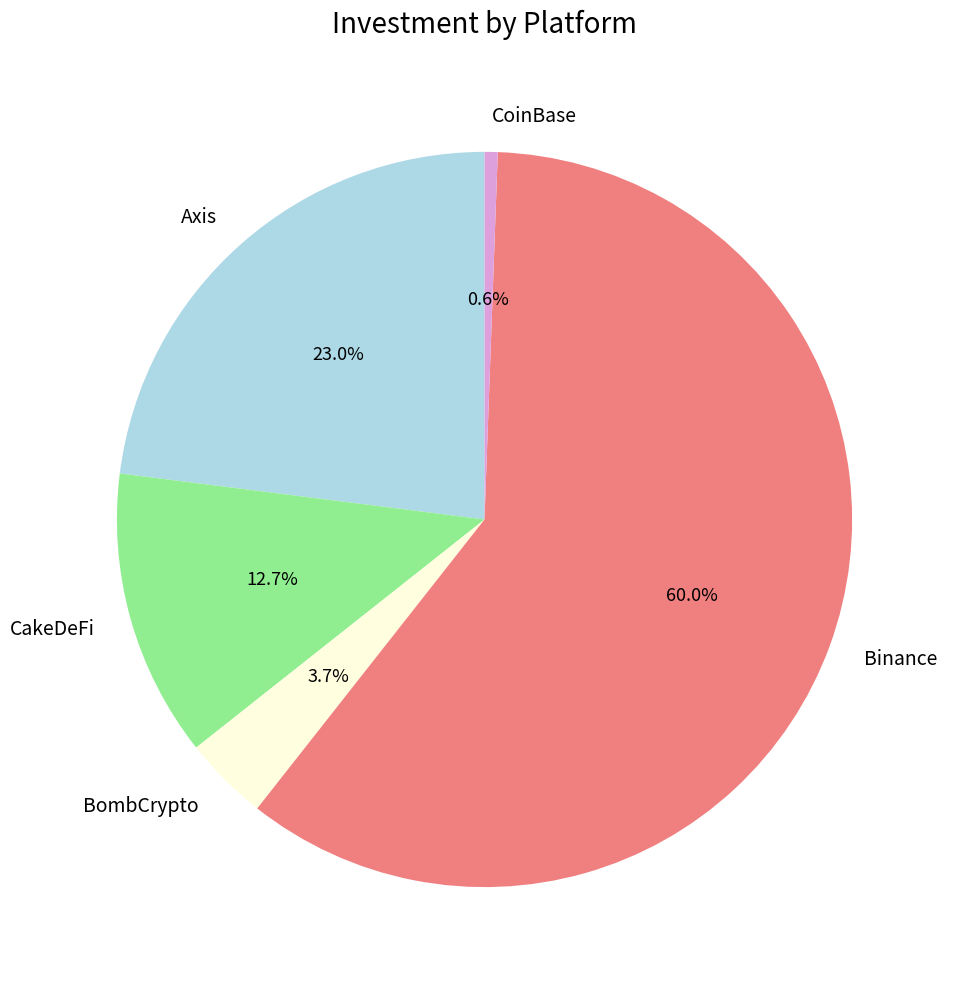

Rank the categories by value from highest to lowest.

Binance, Axis, CakeDeFi, BombCrypto, CoinBase